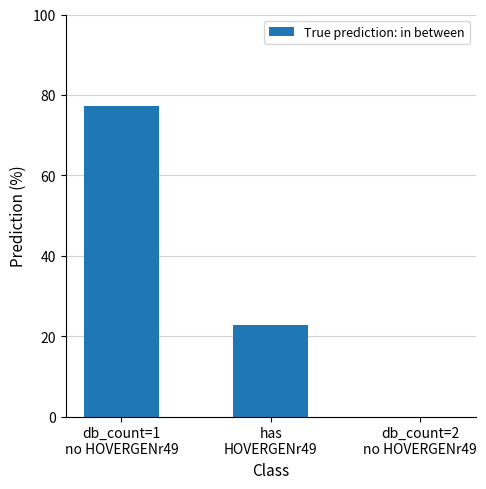

What is the maximum value shown in the chart?

77.3